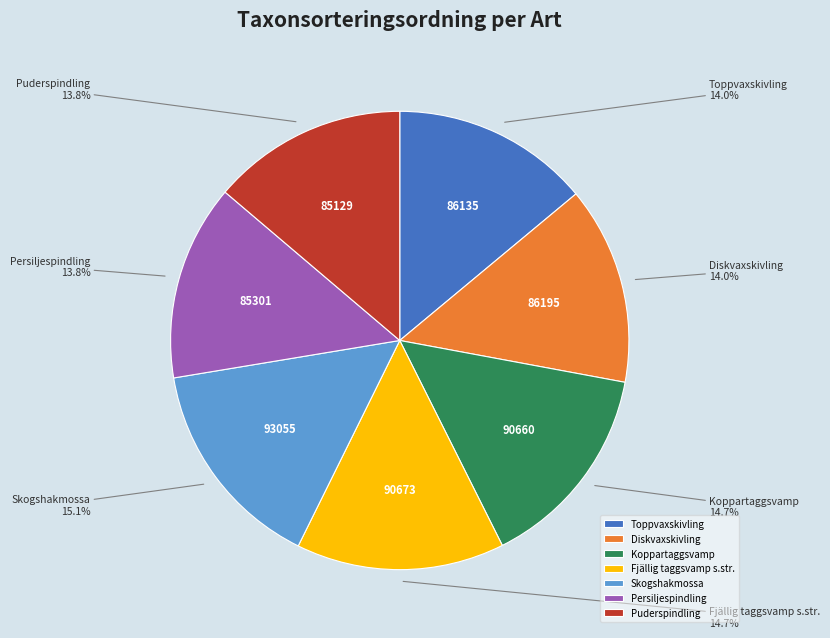

Count the number of slices in the pie.

7